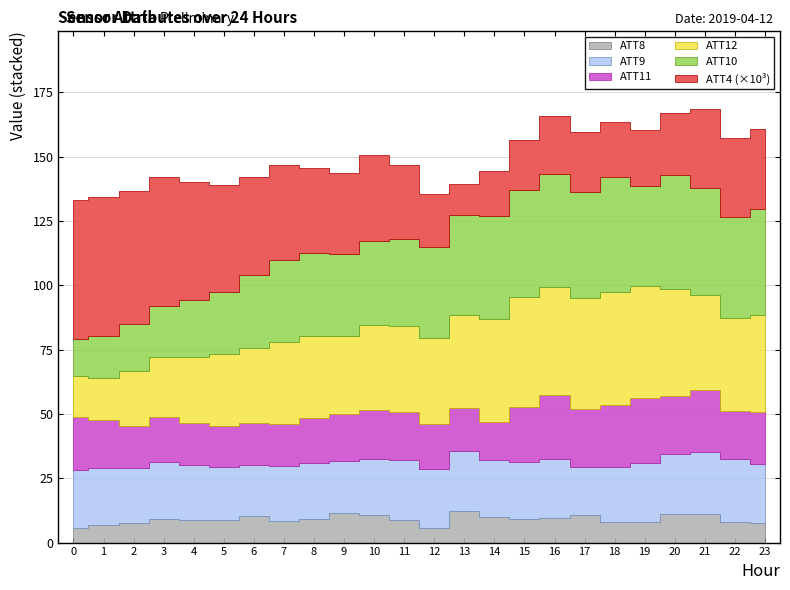

What is the sum of all ATT8 values?

218.0